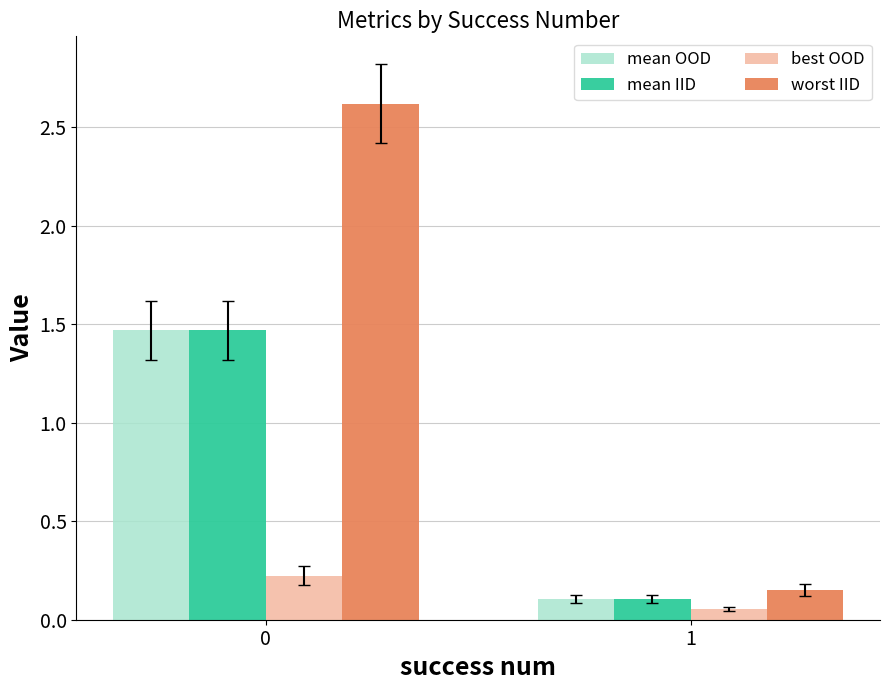

Is the value of mean OOD at 0 greater than the value of mean IID at 1?

Yes